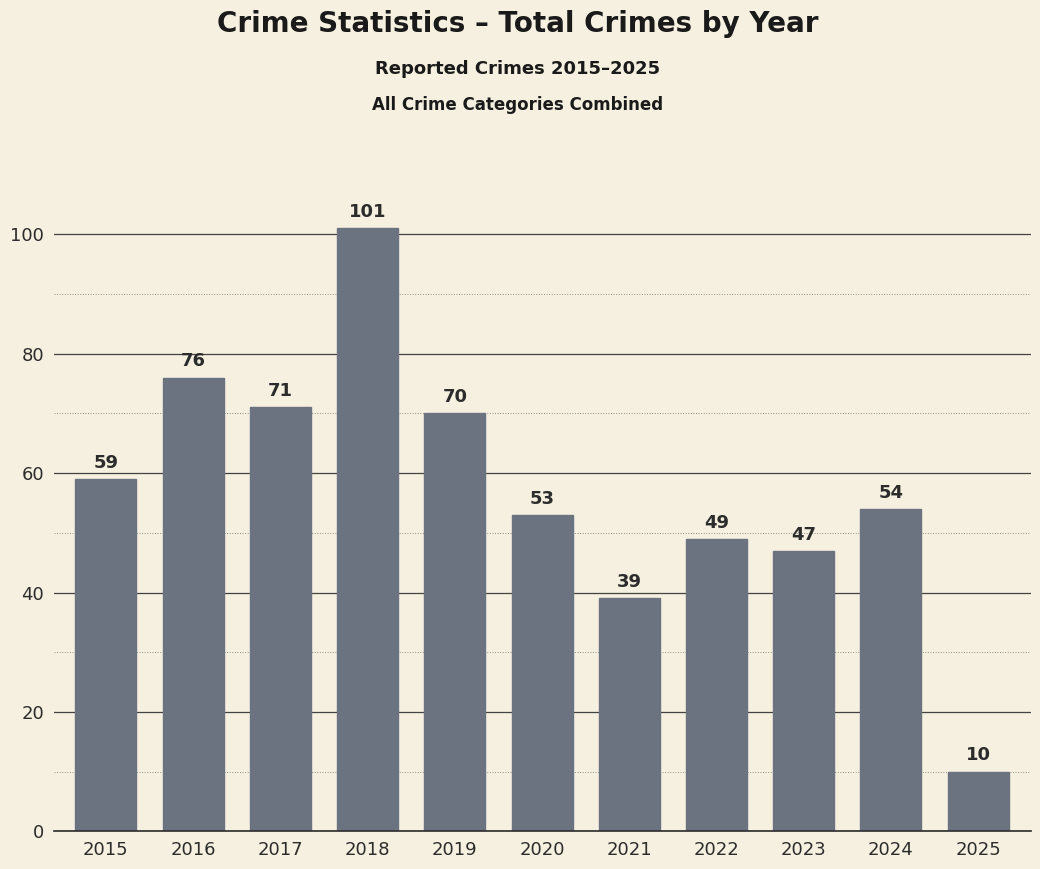

What is the ratio of the value at 2022 to the value at 2024?

0.9